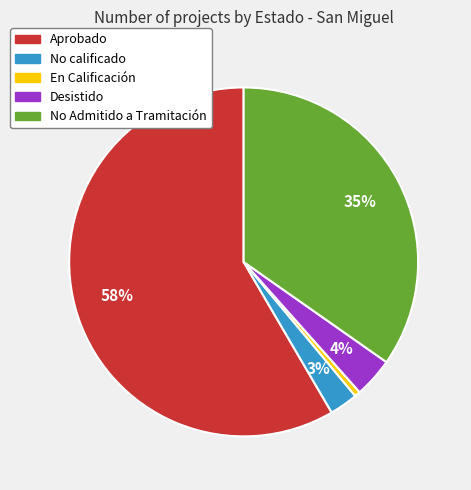

To the nearest percent, what percentage of the pie is En Calificación?

1%